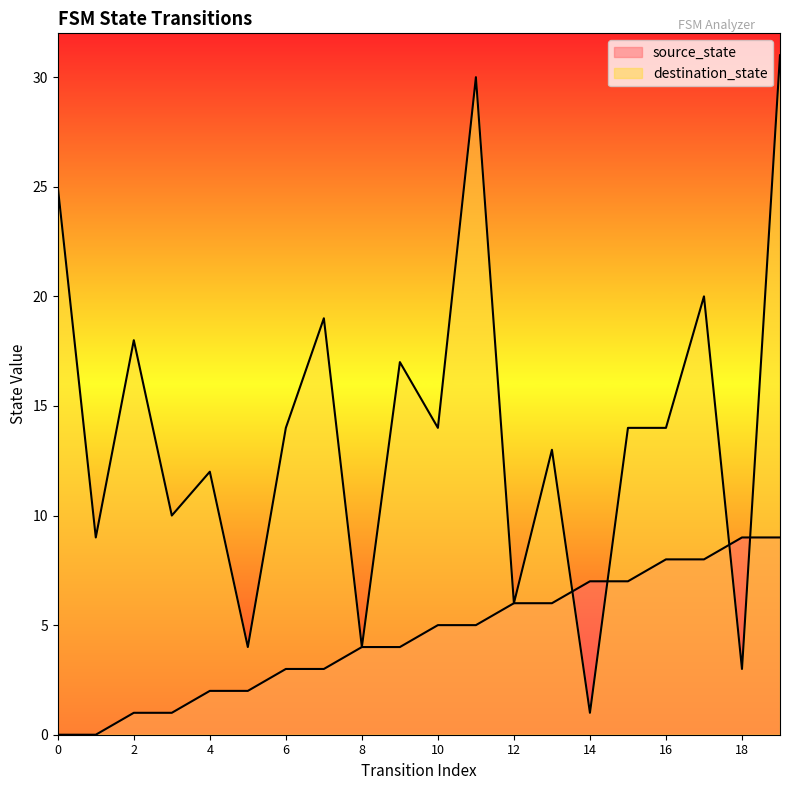

List the labels in order of source_state value, largest first.

18, 19, 16, 17, 14, 15, 12, 13, 10, 11, 8, 9, 6, 7, 4, 5, 2, 3, 0, 1